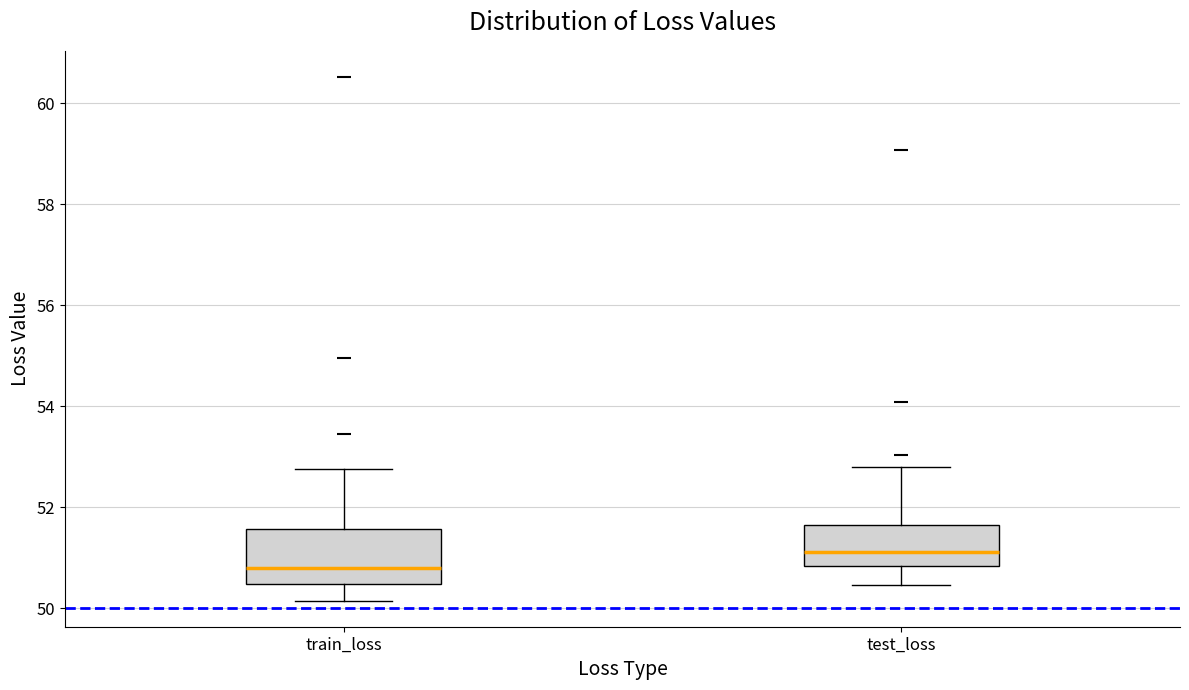

Which box is the tallest, from its lower edge to its upper edge?

train_loss